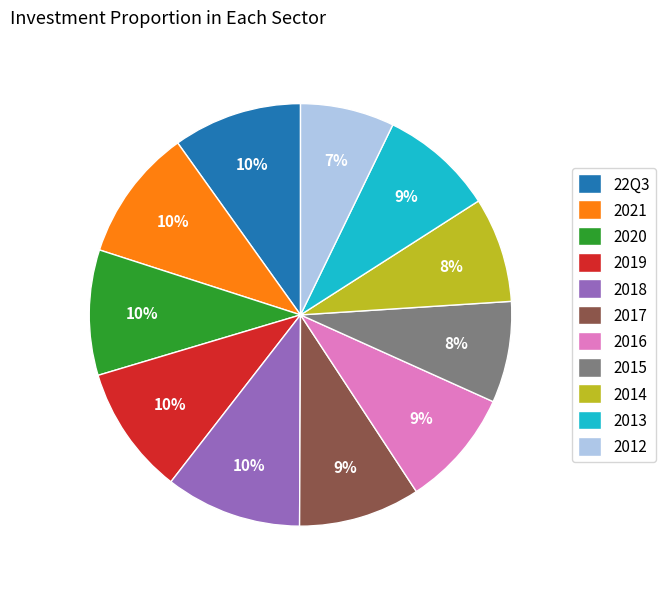

Which category has the smallest portion of the pie?

2012